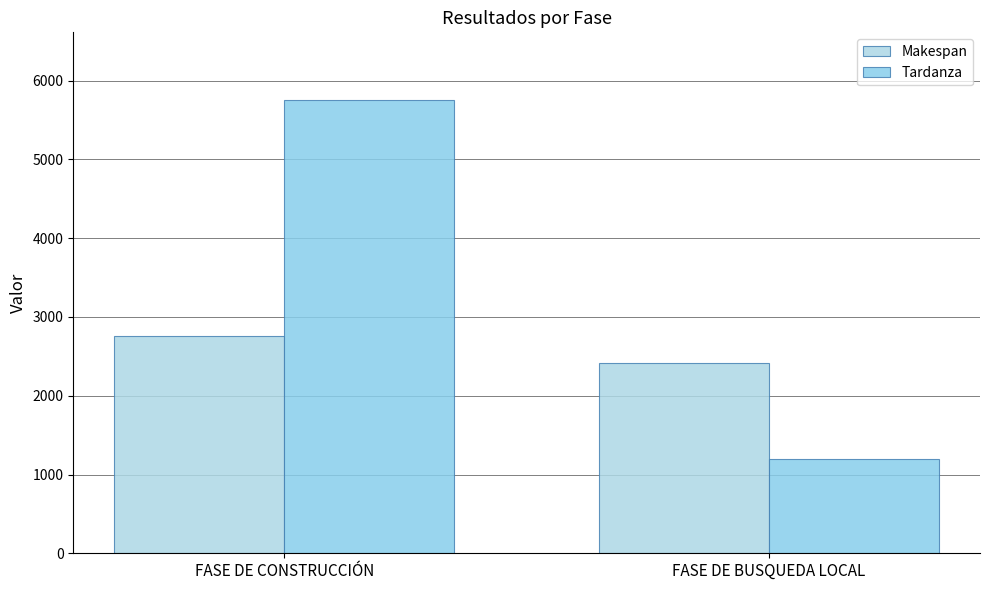

What is the approximate value of Makespan at FASE DE BUSQUEDA LOCAL?

2410